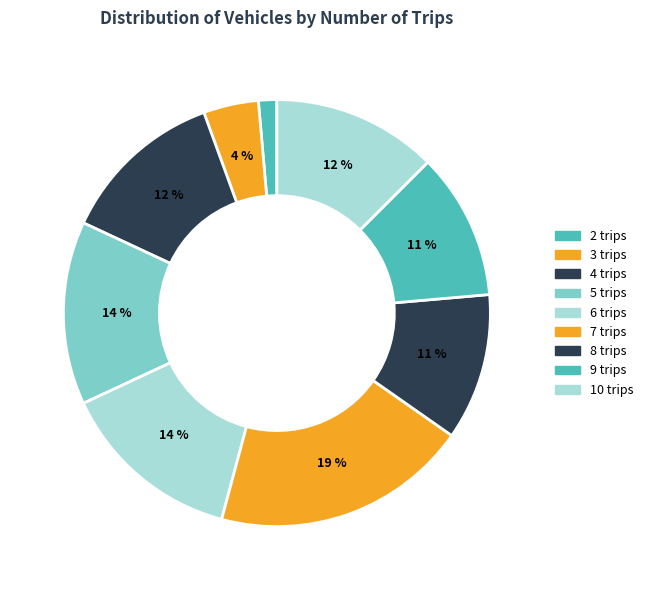

How many segments does this pie chart have?

9